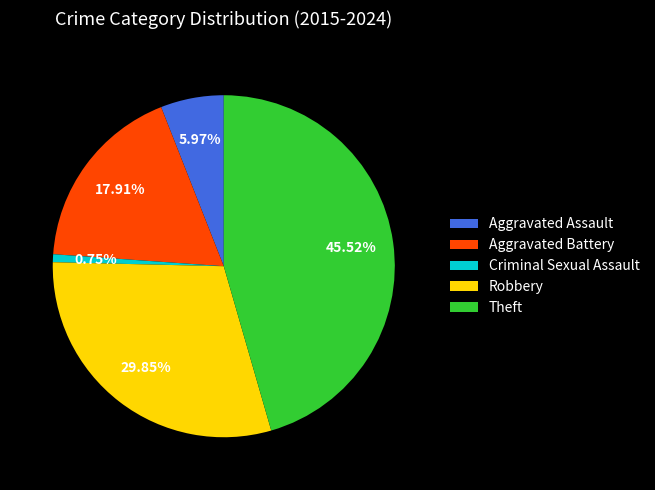

How many slices are in this pie chart?

5